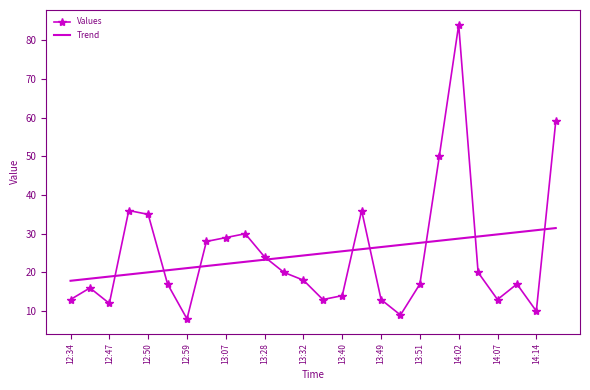

Which series has the widest spread of values?

Values